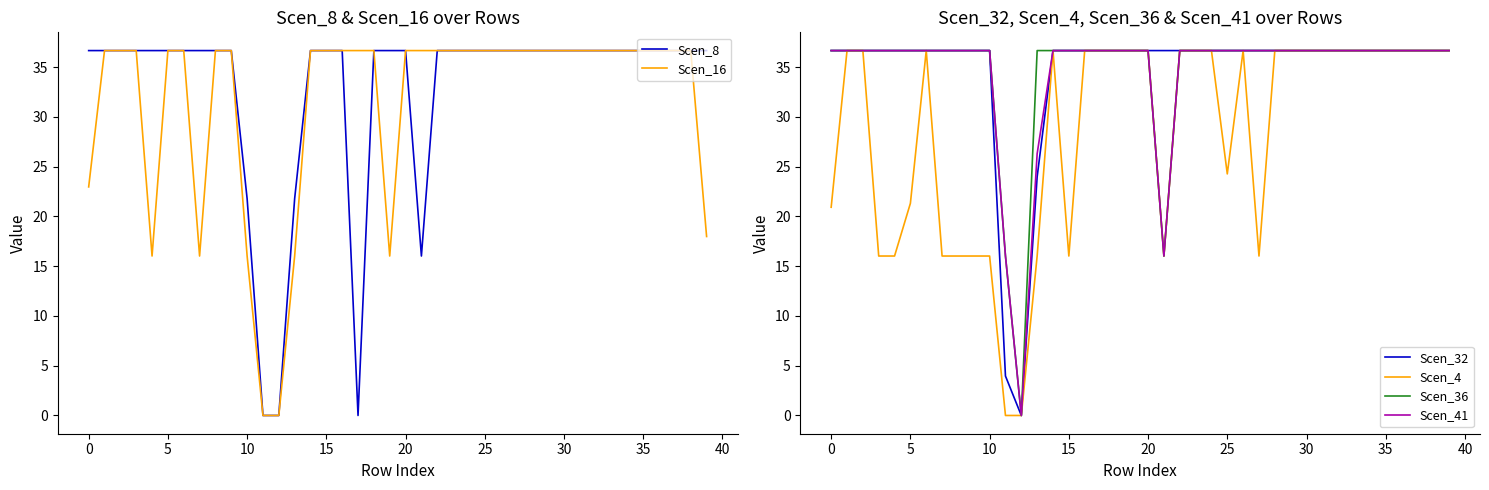

Reading left to right, what are all the values shown in this chart?

Scen_8: 36.7	36.7	36.7	36.7	36.7	36.7	36.7	36.7	36.7	36.7	21.8	0.0	0.0	21.8	36.7	36.7	36.7	0.0	36.7	36.7	36.7	16.0	36.7	36.7	36.7	36.7	36.7	36.7	36.7	36.7	36.7	36.7	36.7	36.7	36.7	36.7	36.7	36.7	36.7	36.7
Scen_16: 23.0	36.7	36.7	36.7	16.0	36.7	36.7	16.0	36.7	36.7	16.0	0.0	0.0	16.0	36.7	36.7	36.7	36.7	36.7	16.0	36.7	36.7	36.7	36.7	36.7	36.7	36.7	36.7	36.7	36.7	36.7	36.7	36.7	36.7	36.7	36.7	36.7	36.7	36.7	18.0
Scen_32: 36.7	36.7	36.7	36.7	36.7	36.7	36.7	36.7	36.7	36.7	36.7	4.0	0.0	24.0	36.7	36.7	36.7	36.7	36.7	36.7	36.7	36.7	36.7	36.7	36.7	36.7	36.7	36.7	36.7	36.7	36.7	36.7	36.7	36.7	36.7	36.7	36.7	36.7	36.7	36.7
Scen_4: 20.9	36.7	36.7	16.0	16.0	21.3	36.7	16.0	16.0	16.0	16.0	0.0	0.0	16.0	36.7	16.0	36.7	36.7	36.7	36.7	36.7	16.0	36.7	36.7	36.7	24.3	36.7	16.0	36.7	36.7	36.7	36.7	36.7	36.7	36.7	36.7	36.7	36.7	36.7	36.7
Scen_36: 36.7	36.7	36.7	36.7	36.7	36.7	36.7	36.7	36.7	36.7	36.7	16.0	0.0	36.7	36.7	36.7	36.7	36.7	36.7	36.7	36.7	16.0	36.7	36.7	36.7	36.7	36.7	36.7	36.7	36.7	36.7	36.7	36.7	36.7	36.7	36.7	36.7	36.7	36.7	36.7
Scen_41: 36.7	36.7	36.7	36.7	36.7	36.7	36.7	36.7	36.7	36.7	36.7	16.0	0.0	26.3	36.7	36.7	36.7	36.7	36.7	36.7	36.7	16.0	36.7	36.7	36.7	36.7	36.7	36.7	36.7	36.7	36.7	36.7	36.7	36.7	36.7	36.7	36.7	36.7	36.7	36.7